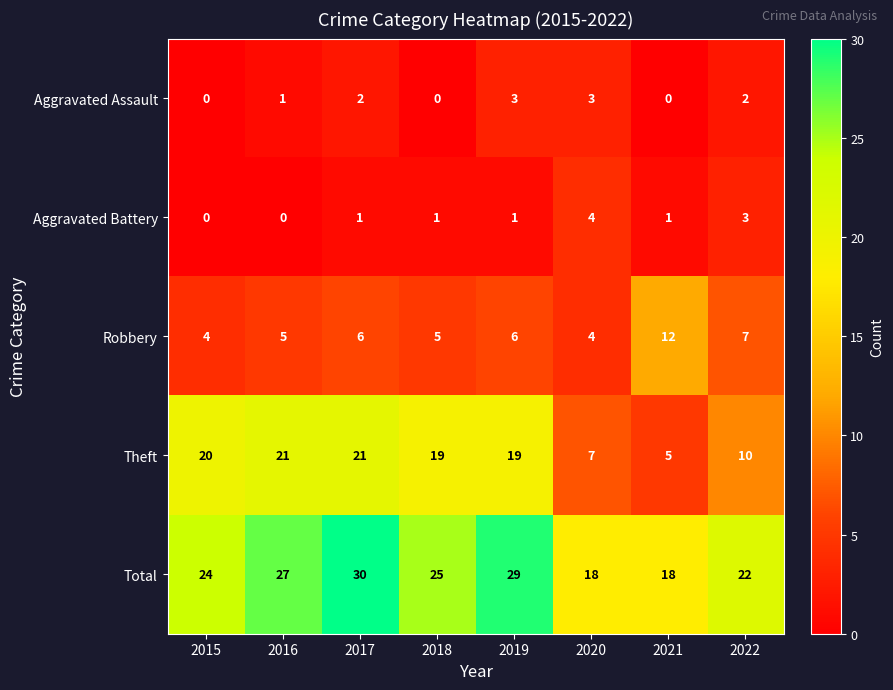

What is the difference between the highest and lowest values at 2020?

15